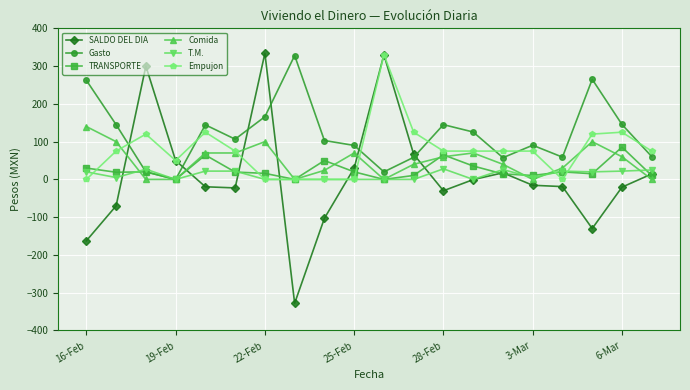

What is the minimum value for SALDO DEL DIA?

-328.0